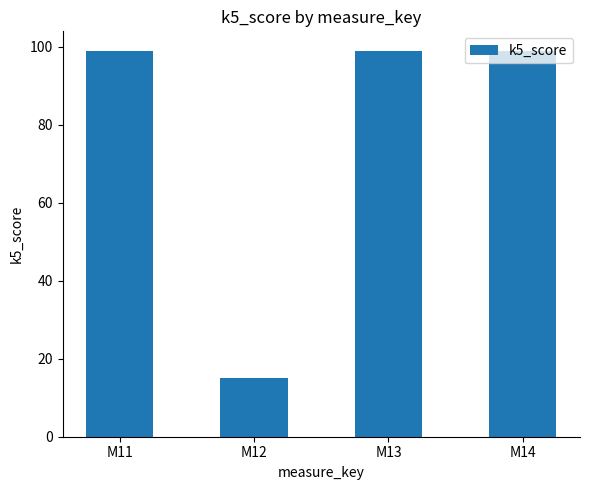

How many data points does each series have?

4